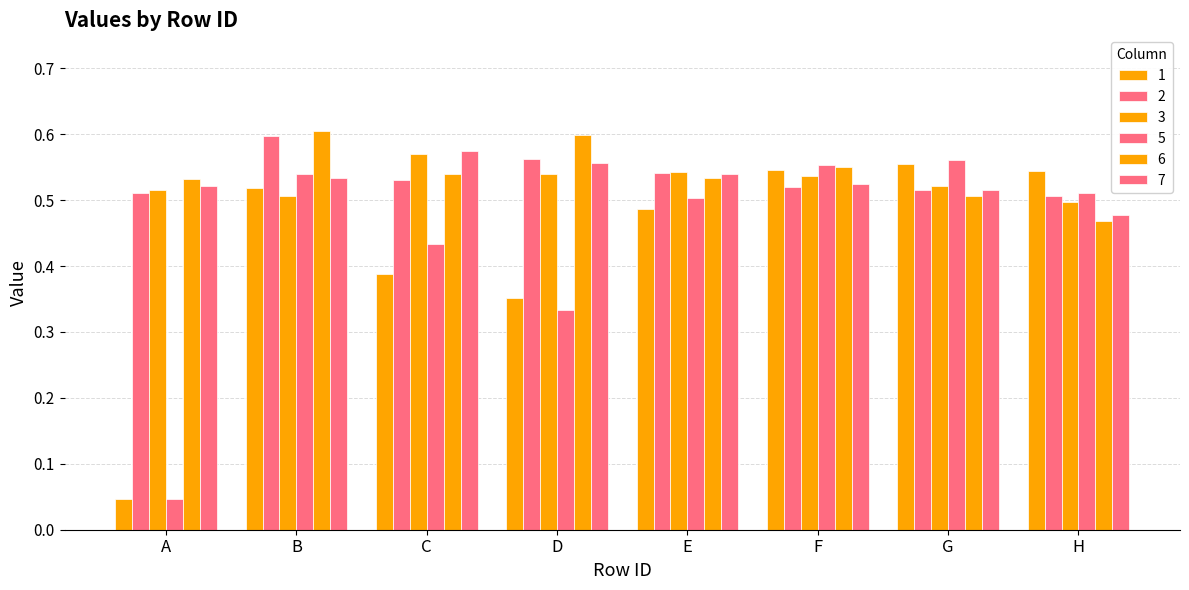

Does the chart contain any negative values?

No